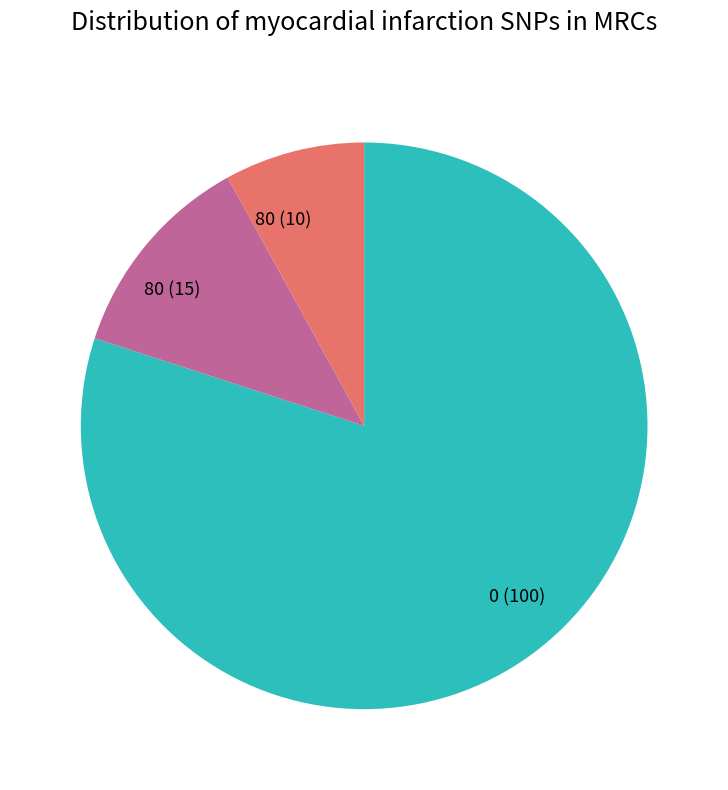

Is there a majority slice in this chart?

Yes